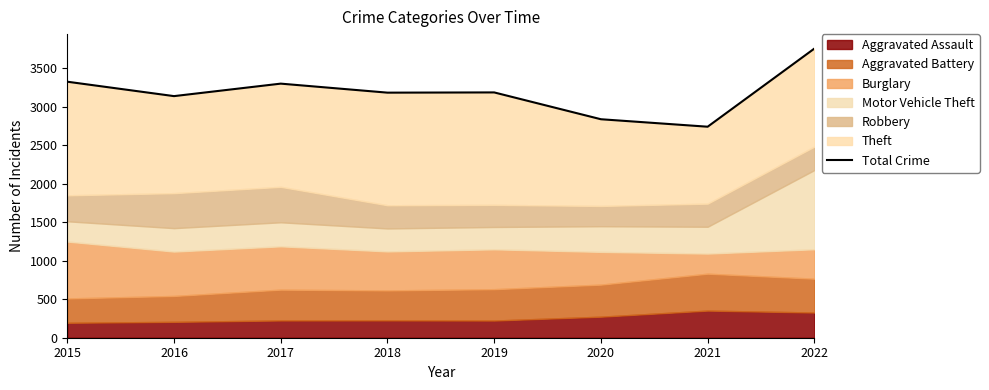

How many points are lower than both their immediate neighbors (excluding endpoints)?

3